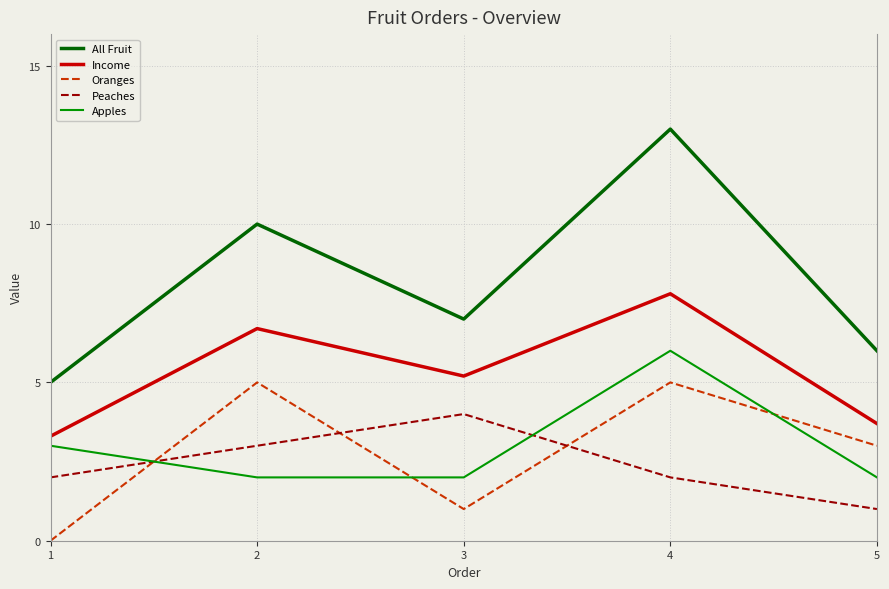

What is the average value of the Income series?

5.3